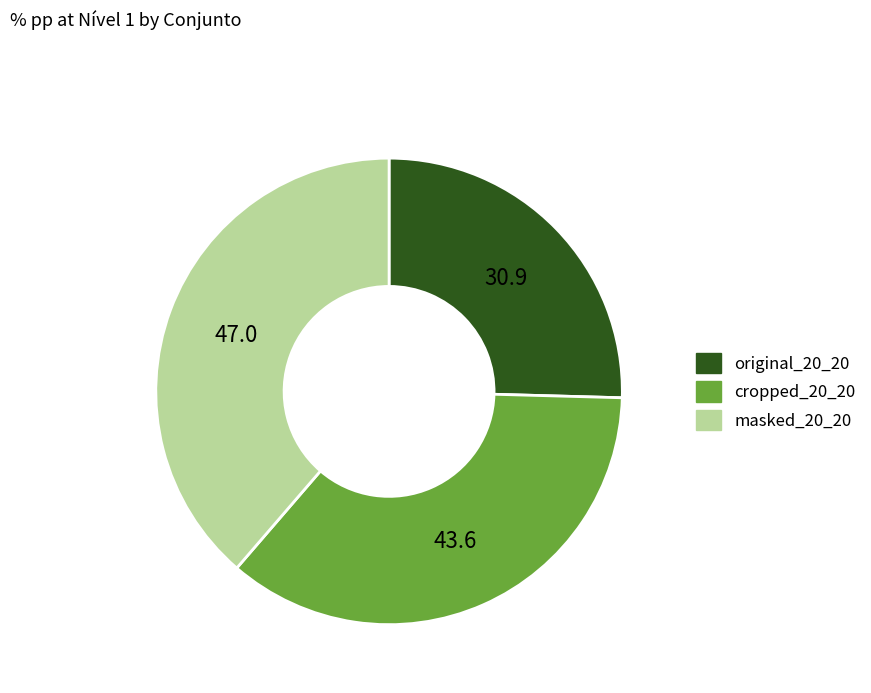

Do original_20_20 and masked_20_20 together represent more than half of the pie?

Yes